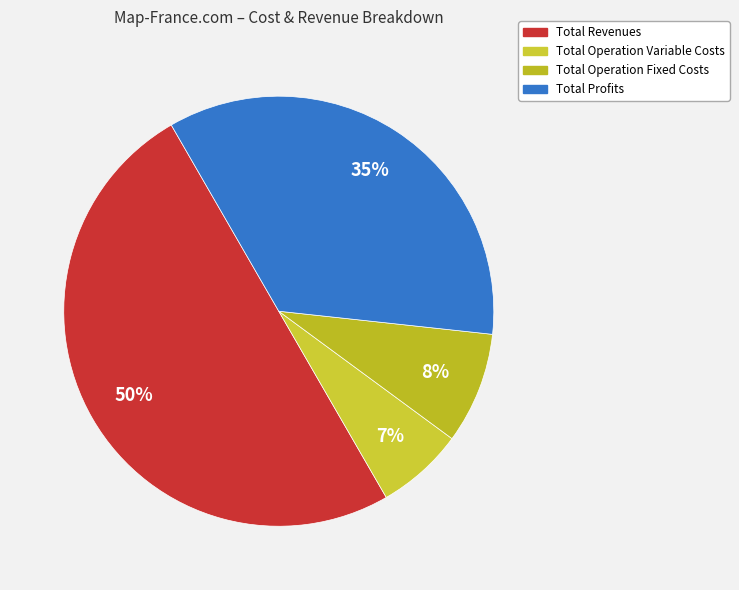

To the nearest percent, what is the combined percentage of Total Profits and Total Operation Fixed Costs?

43%